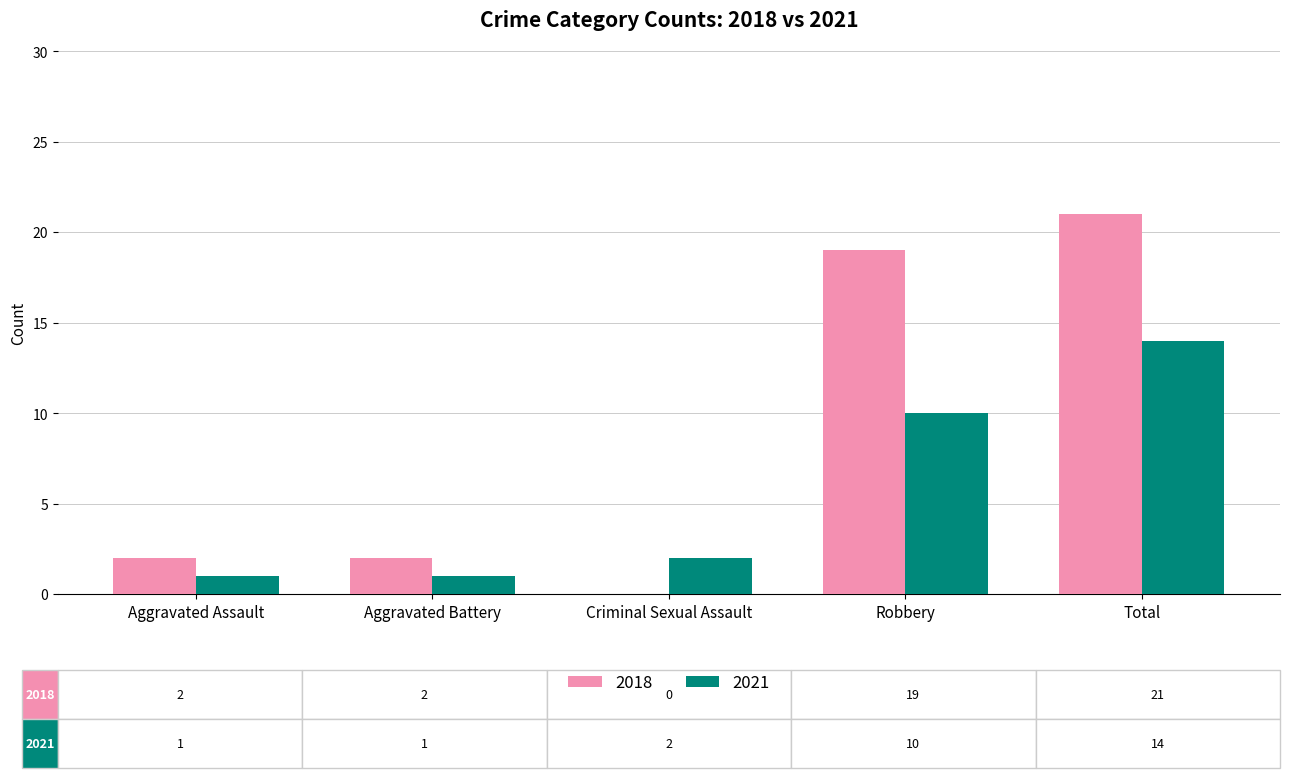

Which series has the largest total across all categories?

2018